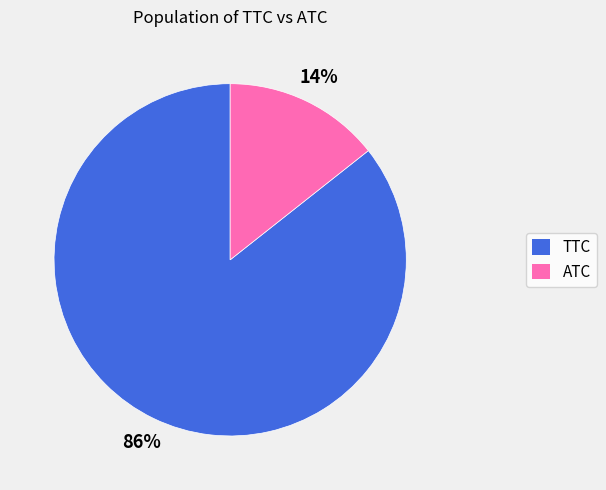

To the nearest percent, what percentage of the pie is TTC?

86%